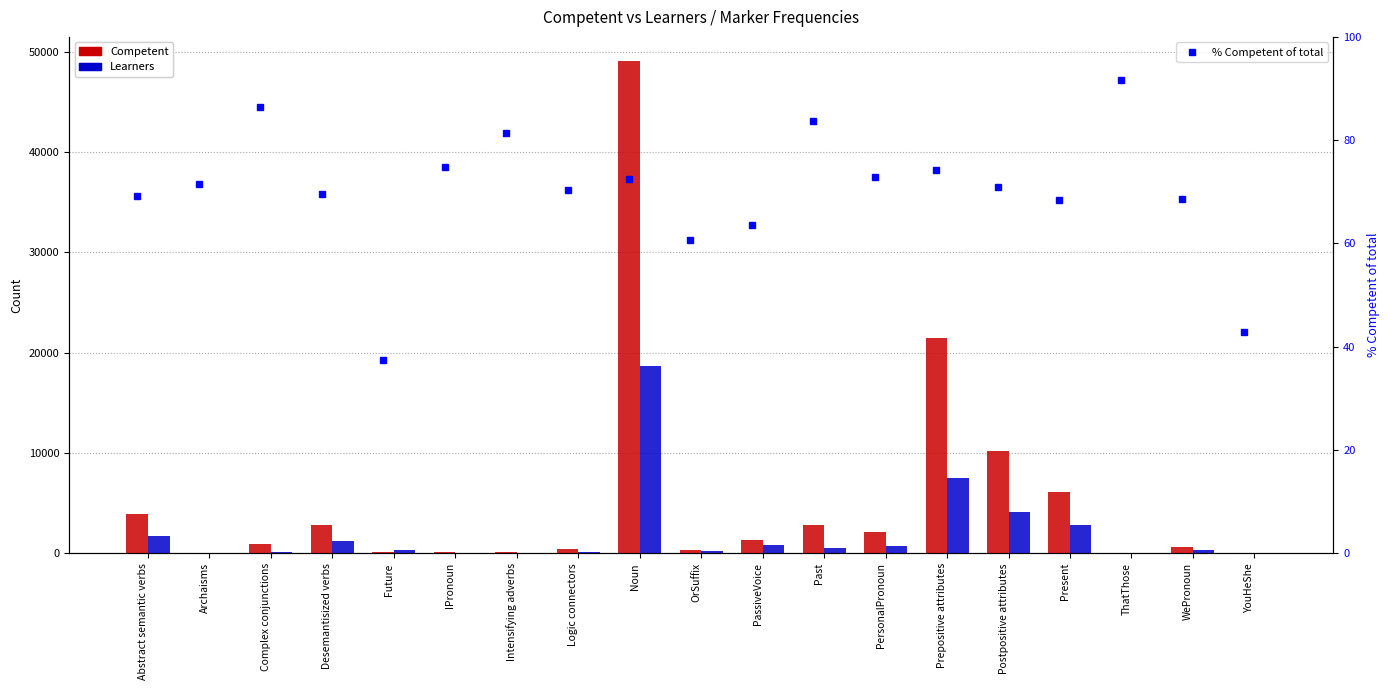

Count the number of categories in the chart.

19